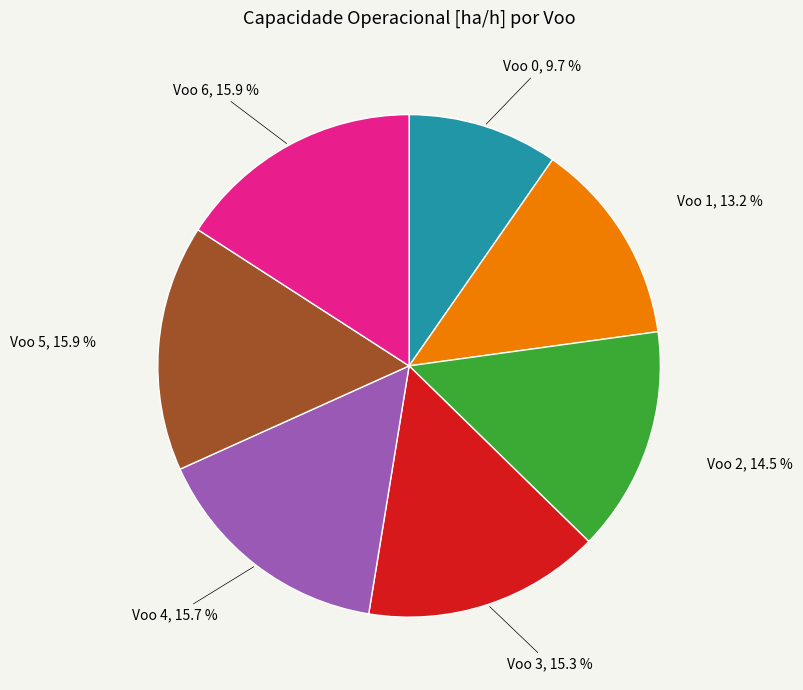

Does any single category account for the majority?

No